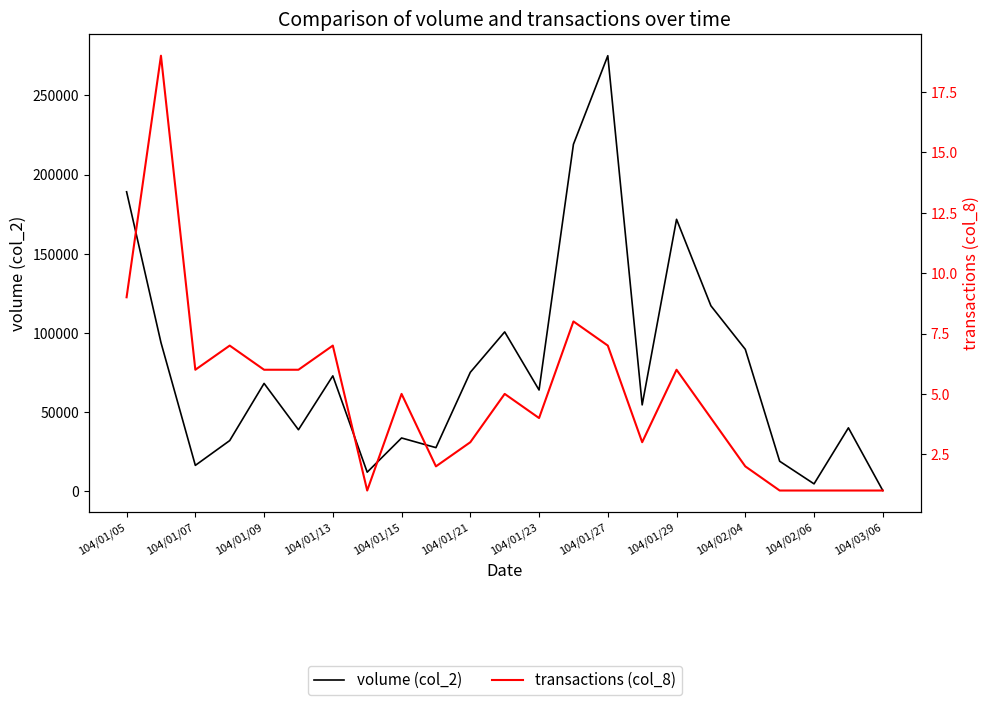

At which label is transactions (col_8) closest to 10?

104/01/05